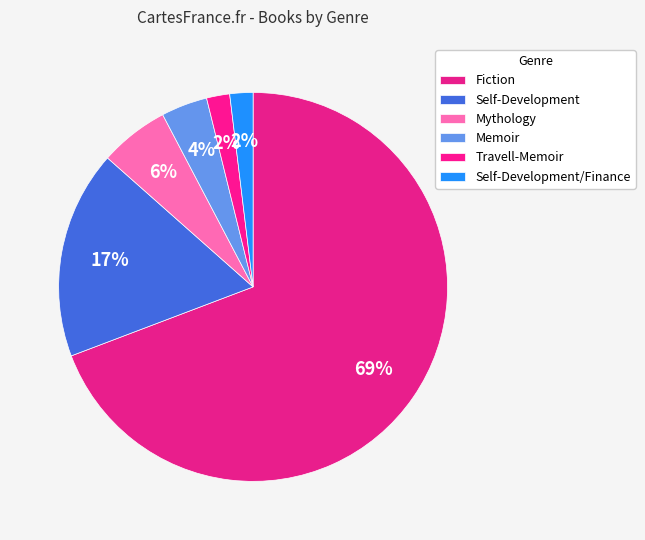

How many segments does this pie chart have?

6